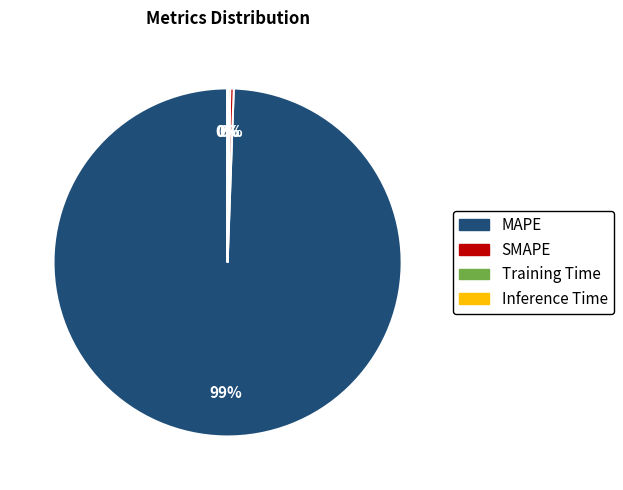

To the nearest percent, what is the average slice percentage?

25%